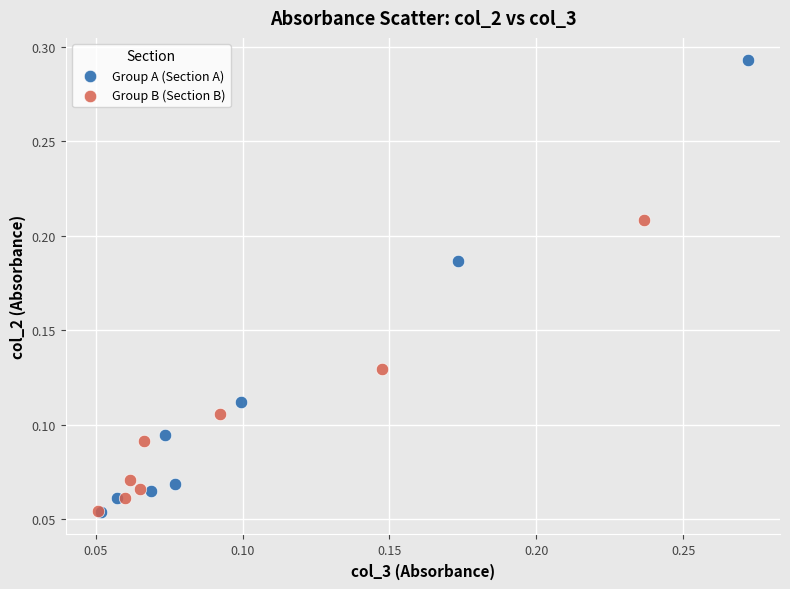

Which series reaches the maximum Y coordinate?

Group A (Section A)